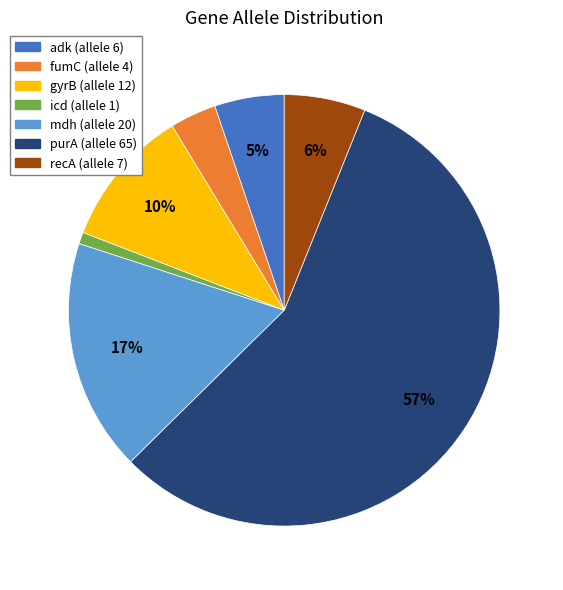

Is there a majority slice in this chart?

Yes